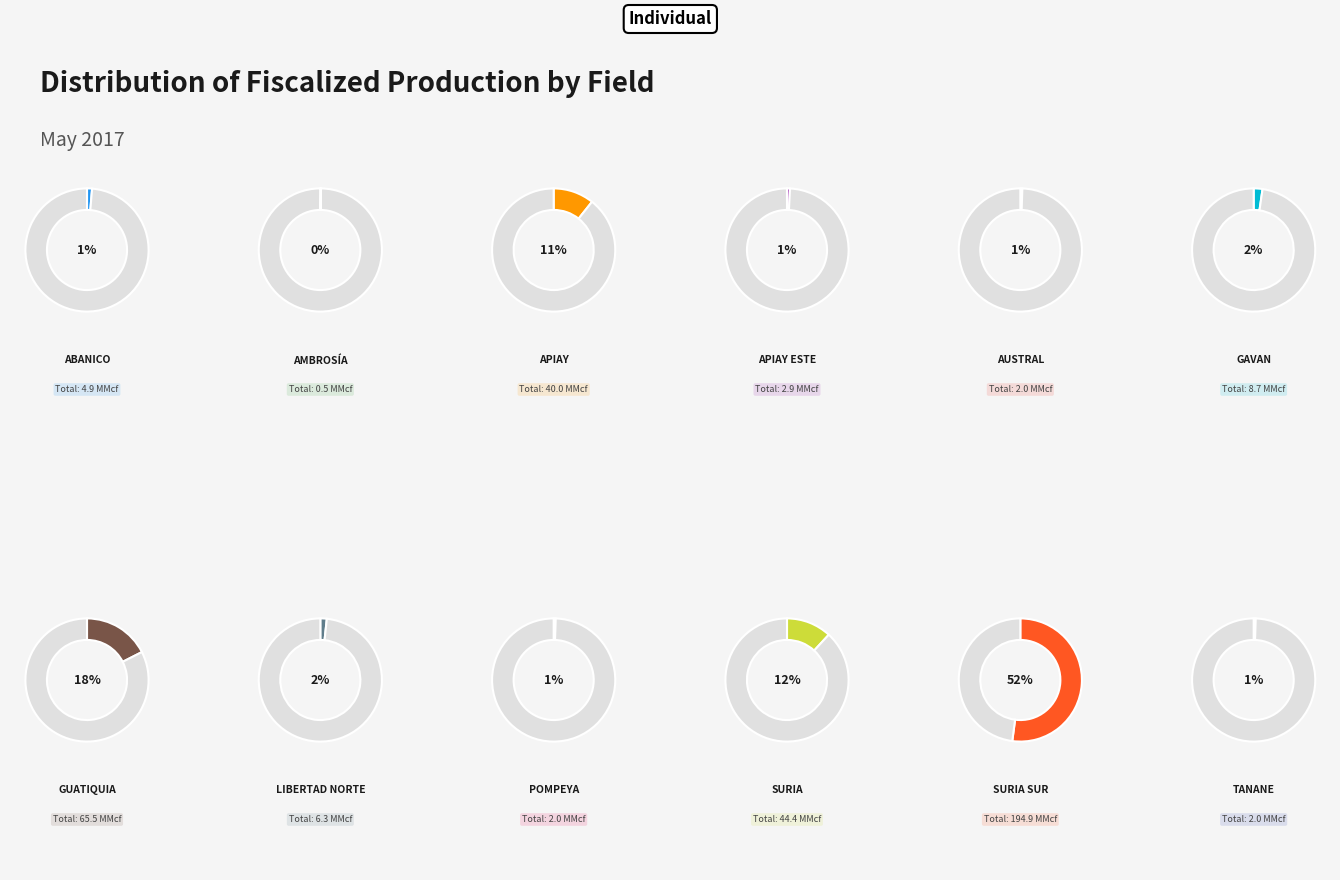

To the nearest percent, what portion does APIAY represent?

11%